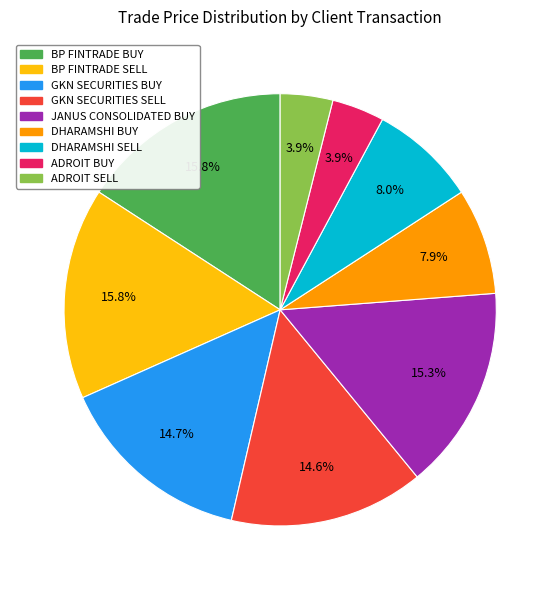

To the nearest percent, what is the difference between the ADROIT SELL and DHARAMSHI SELL slice percentages?

4%